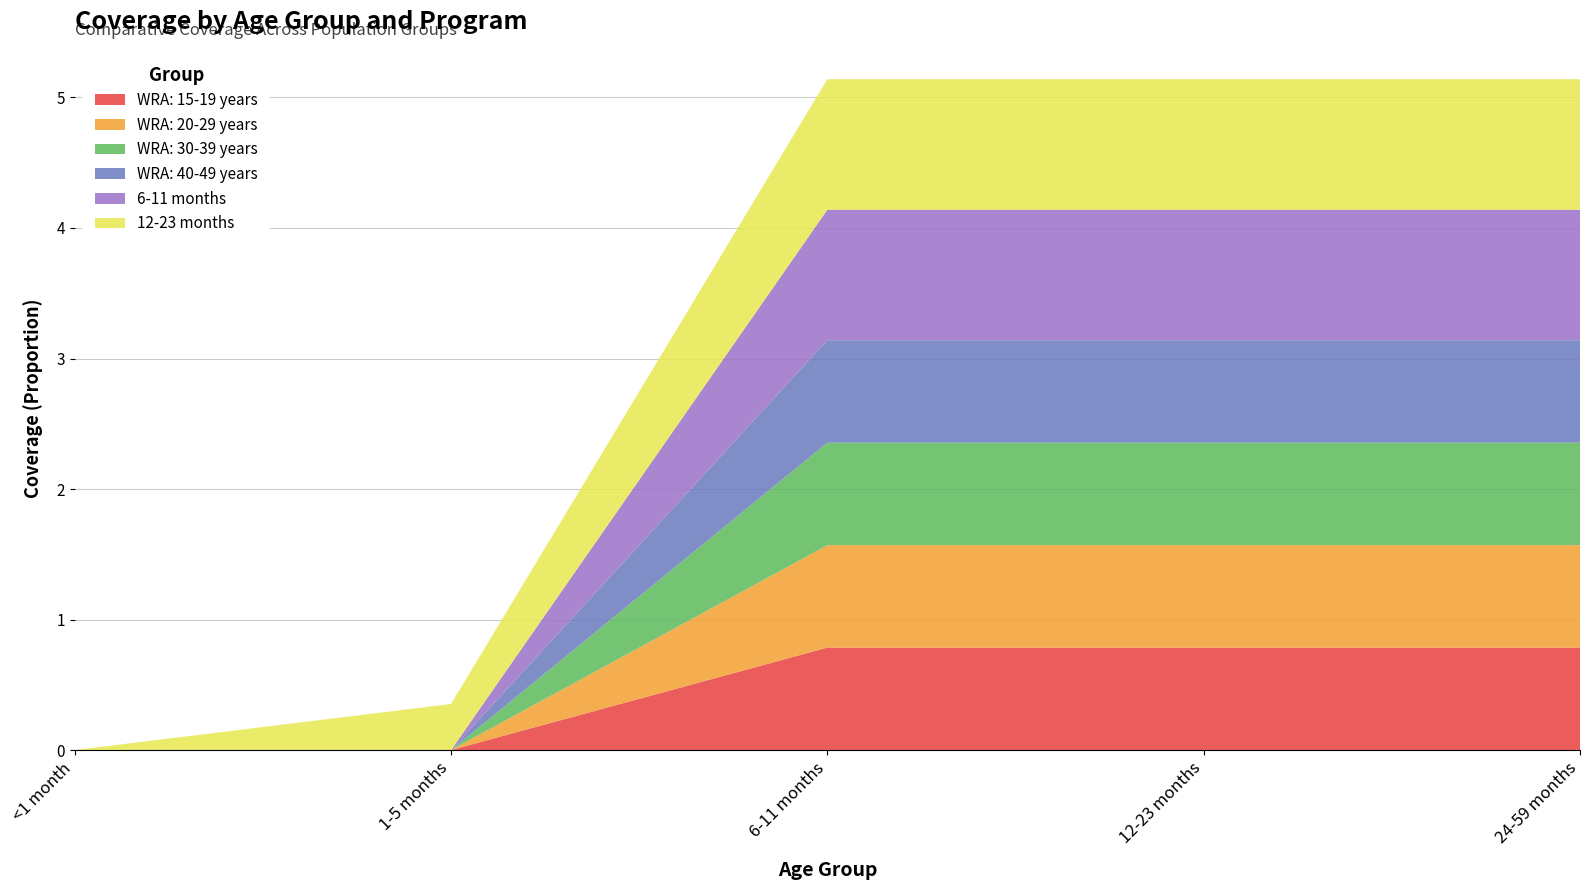

Reading right to left, extract all data points from this chart.

WRA: 15-19 years: 0.8	0.8	0.8	0.0	0.0
WRA: 20-29 years: 0.8	0.8	0.8	0.0	0.0
WRA: 30-39 years: 0.8	0.8	0.8	0.0	0.0
WRA: 40-49 years: 0.8	0.8	0.8	0.0	0.0
6-11 months: 1.0	1.0	1.0	0.0	0.0
12-23 months: 1.0	1.0	1.0	0.4	0.0